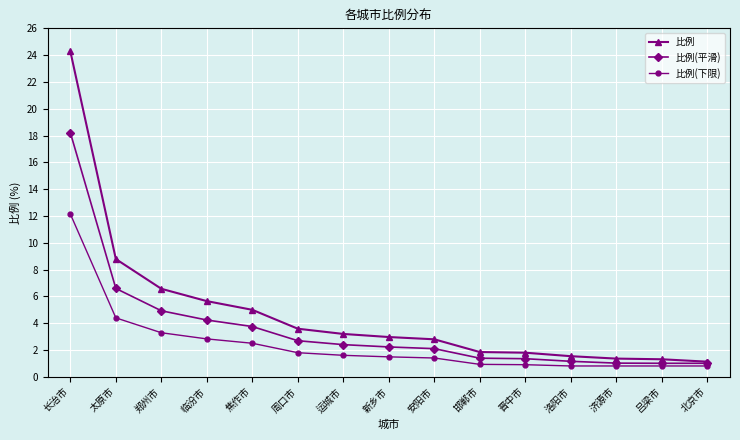

Between 周口市 and 吕梁市, which series saw the biggest shift?

比例